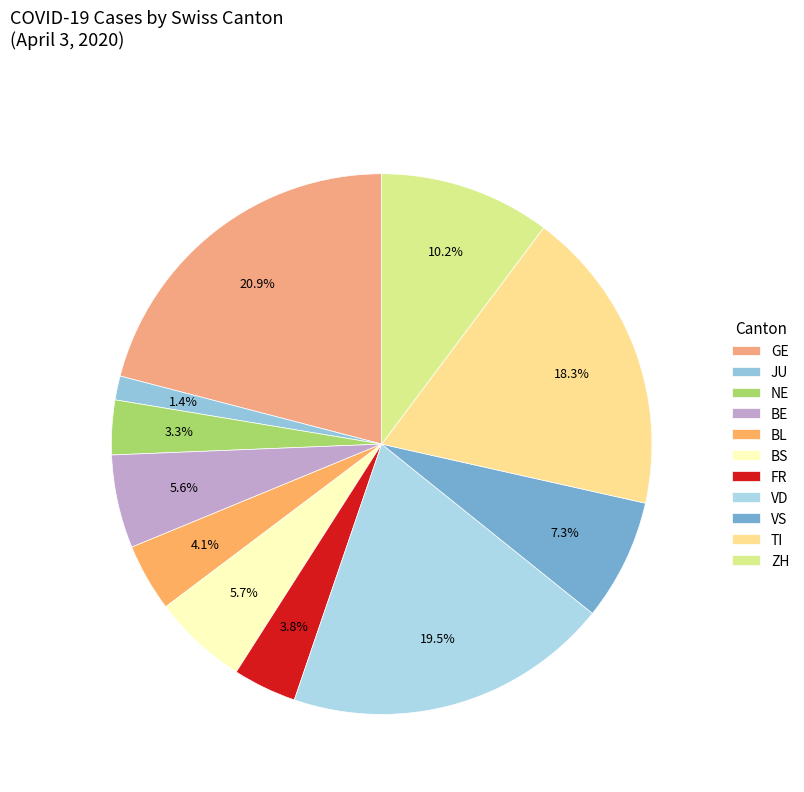

To the nearest percent, what percentage of the pie is VS?

7%